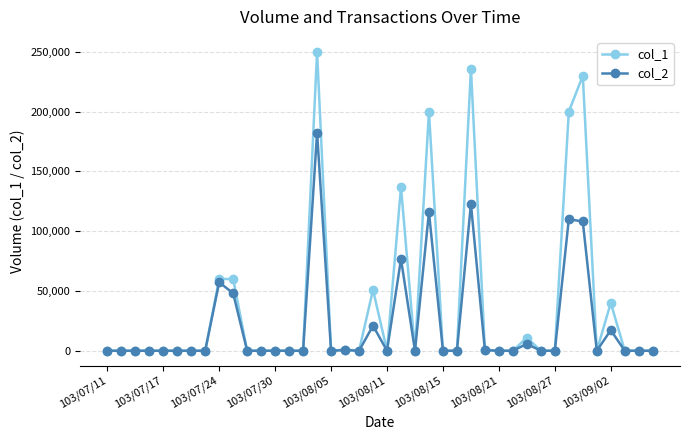

Which series has the widest spread of values?

col_1